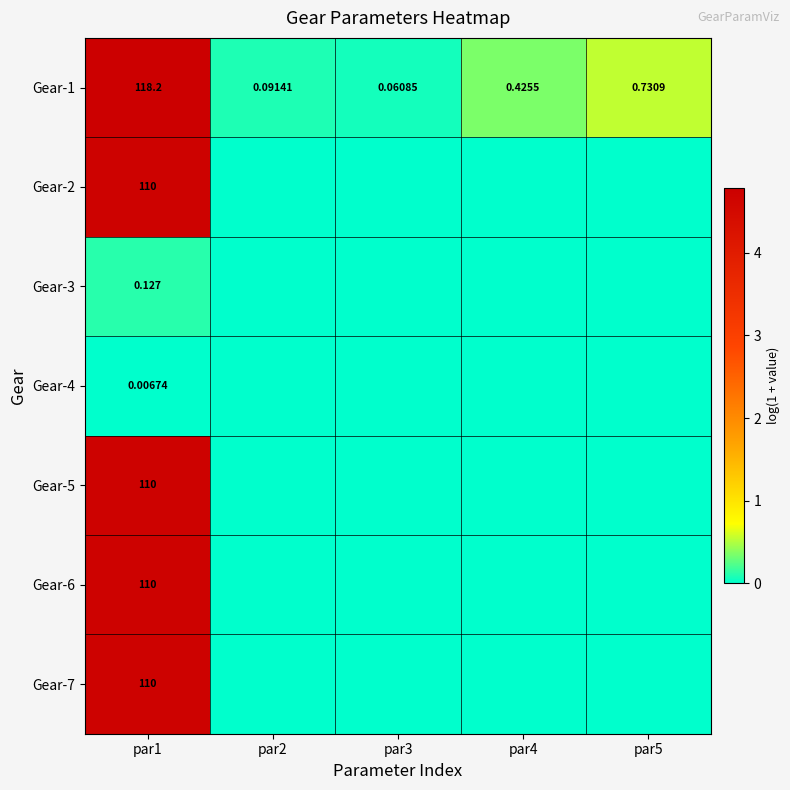

At which category is the sum across all series the highest?

par1